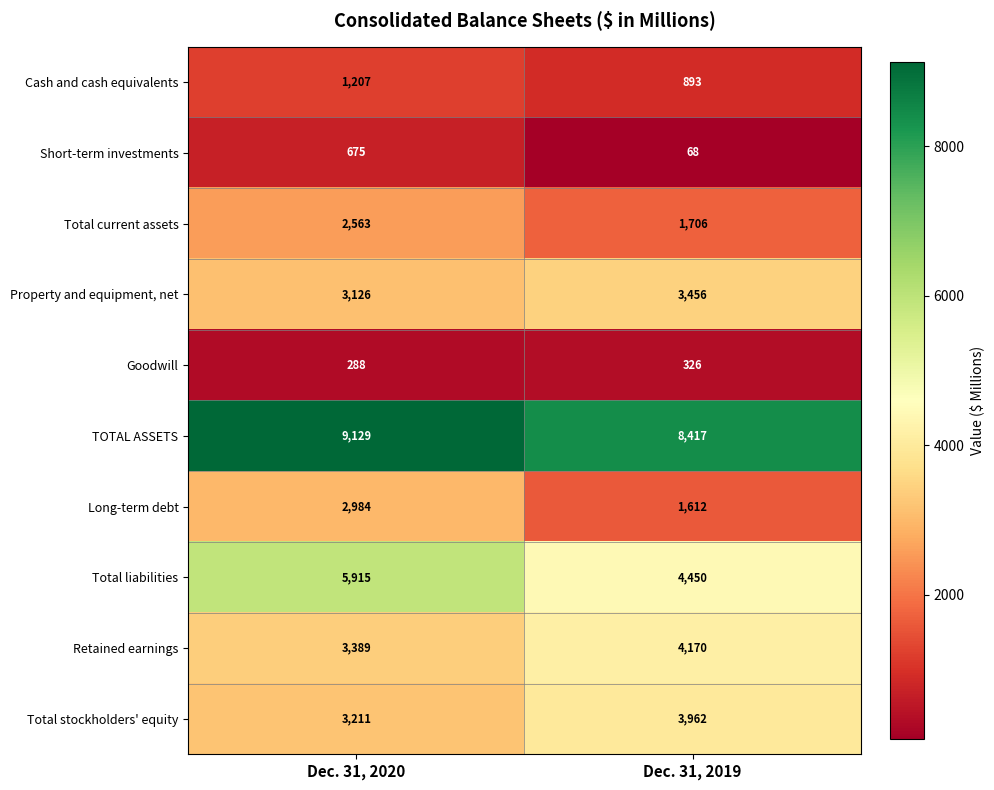

What is the difference between the maximum and minimum values in the Goodwill series?

38